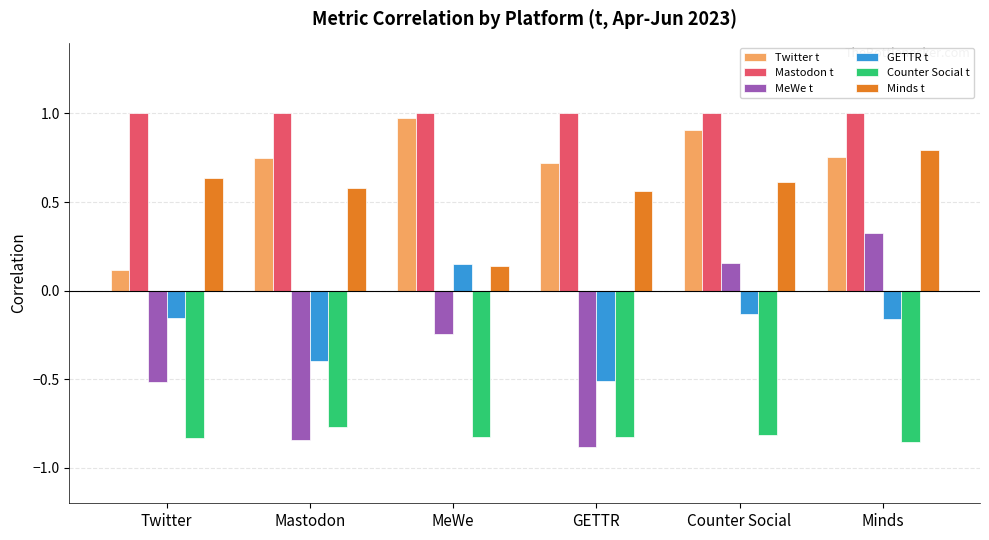

At how many categories does at least one series exceed 0?

6